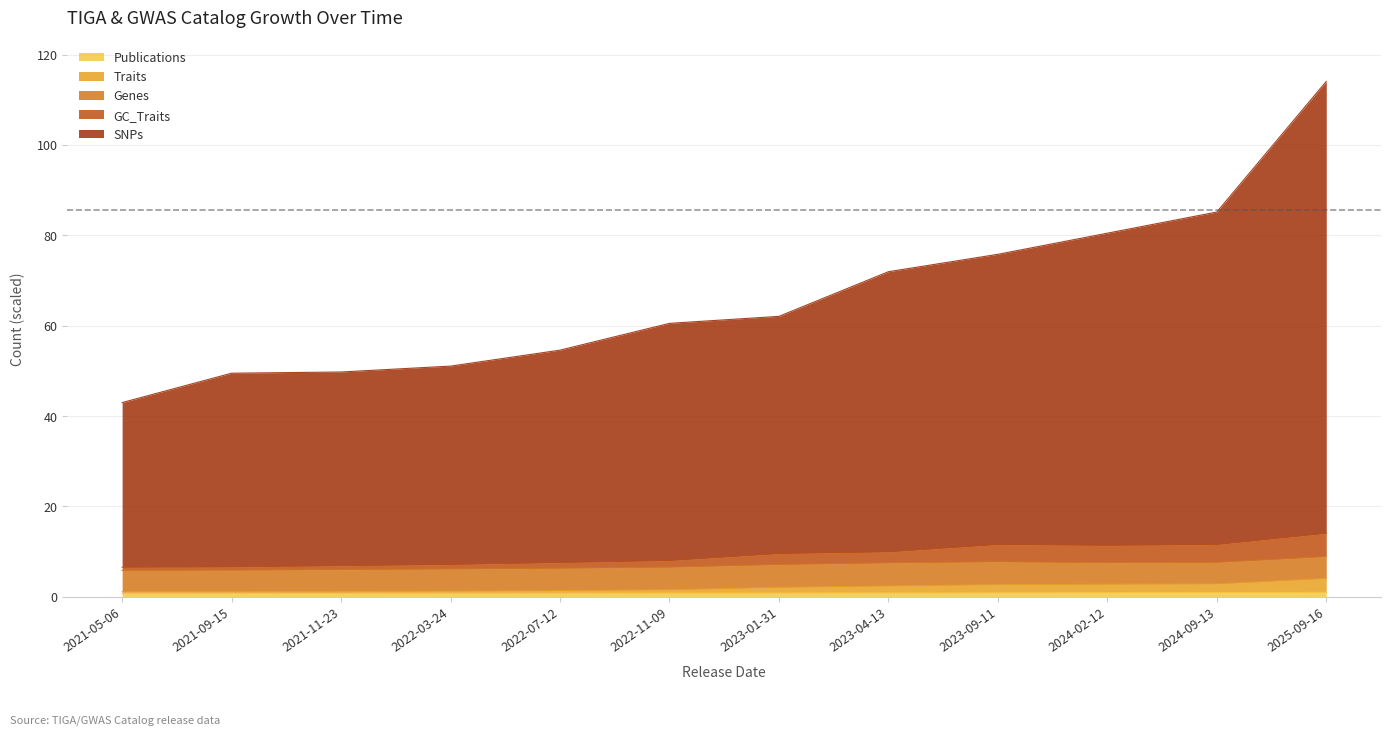

At how many categories does at least one series exceed 60?

7